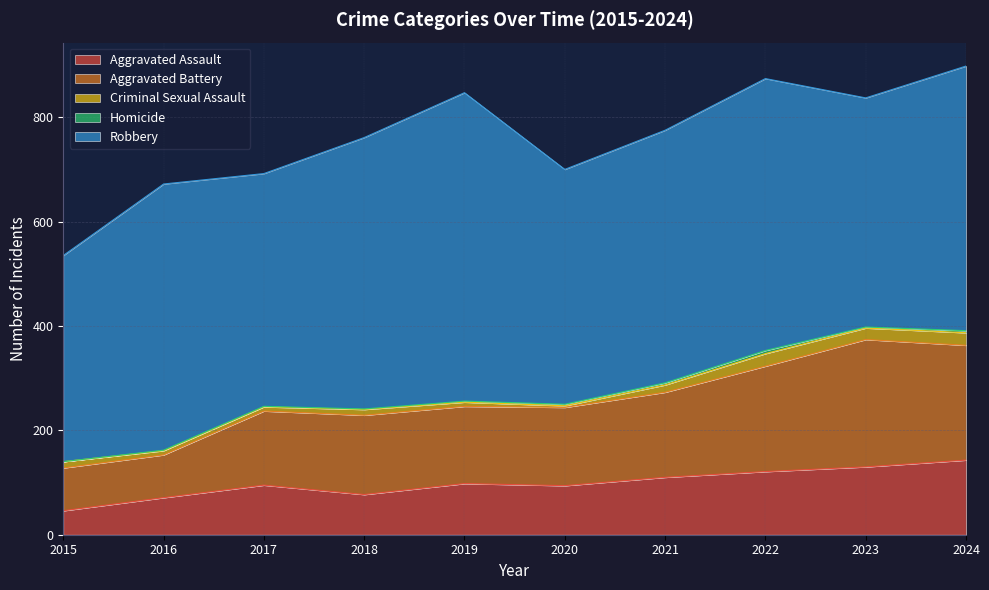

The Aggravated Assault series shows 45 at 2022. True or false?

False